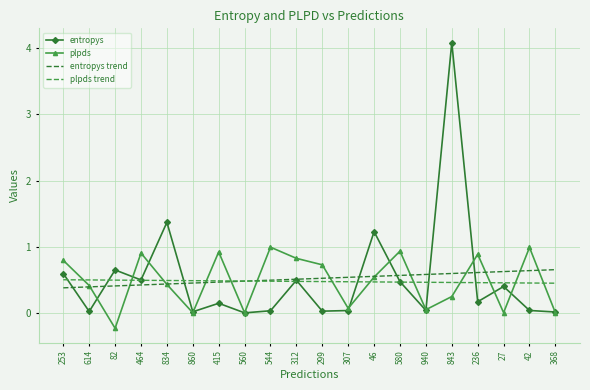

What is the total value across all series at 415?

2.0